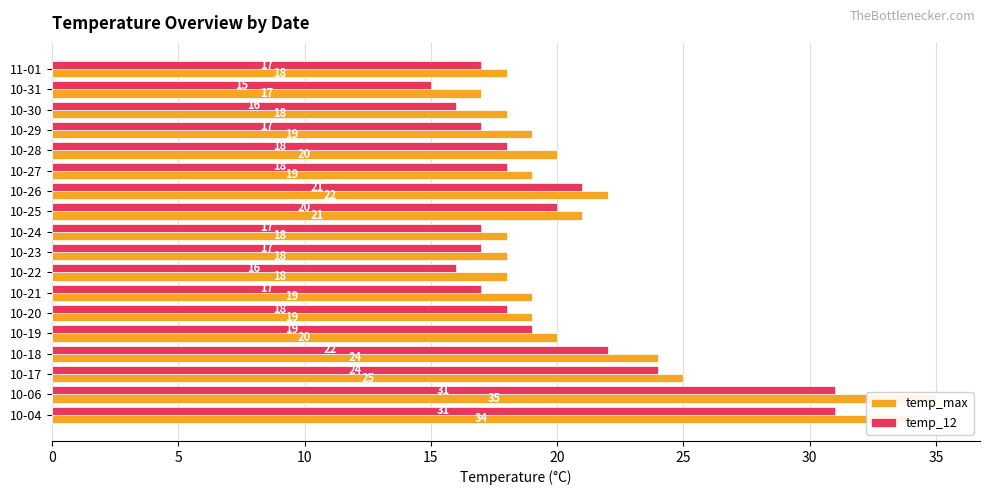

How many distinct data groups are displayed?

2